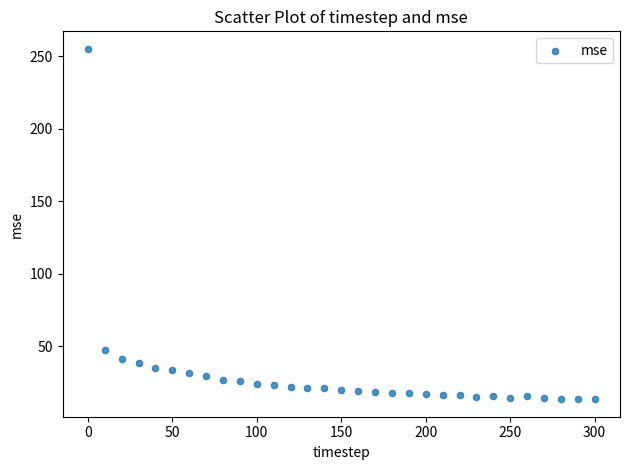

What is the range of Y values (max minus min)?

241.5